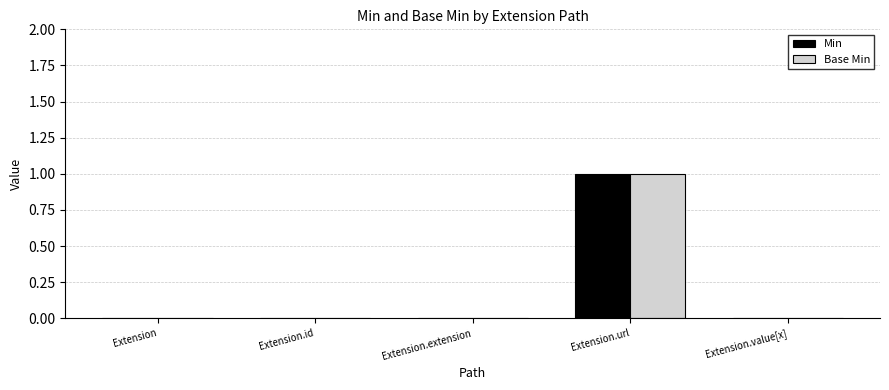

How many categories are shown in the chart?

5